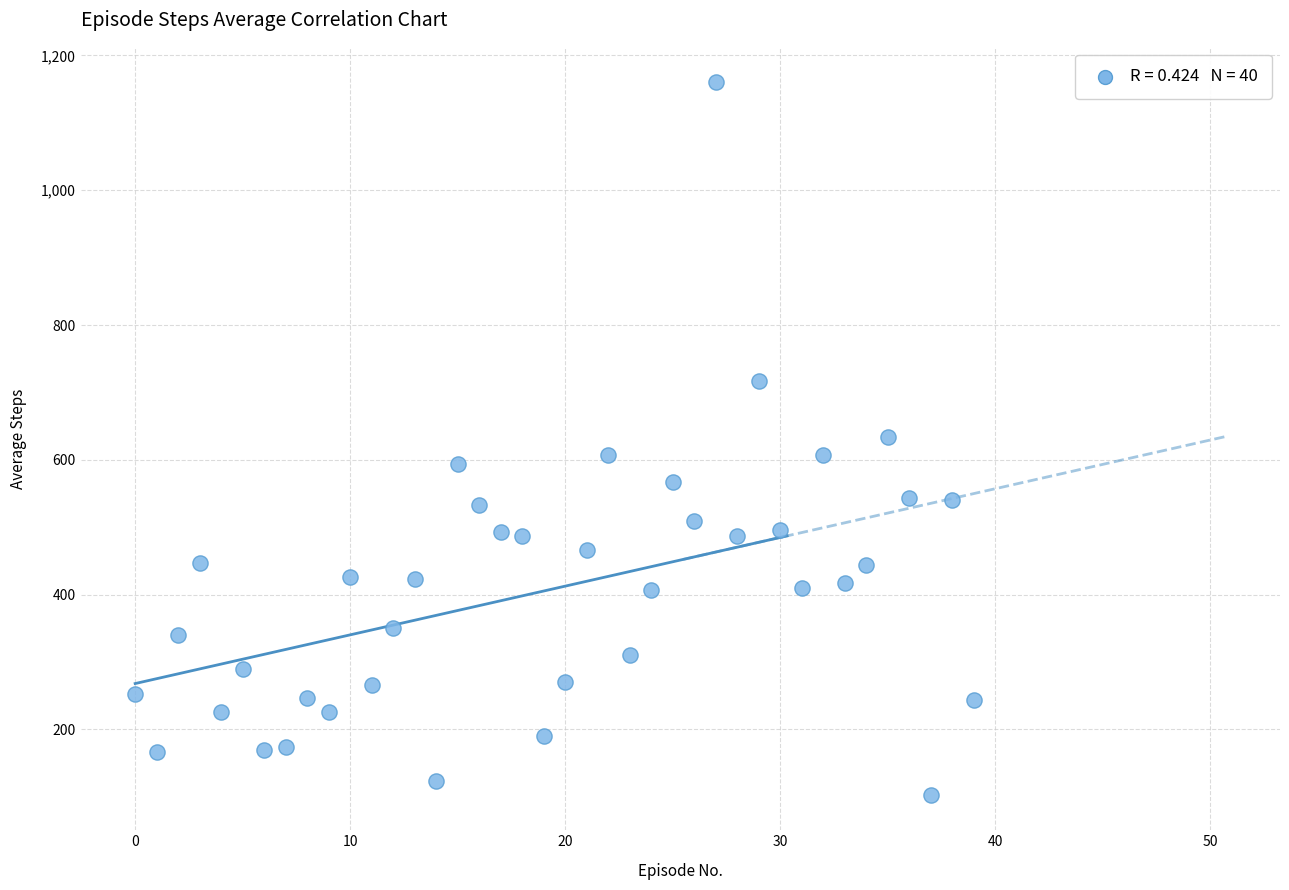

What is the range of Y values (max minus min)?

1056.7